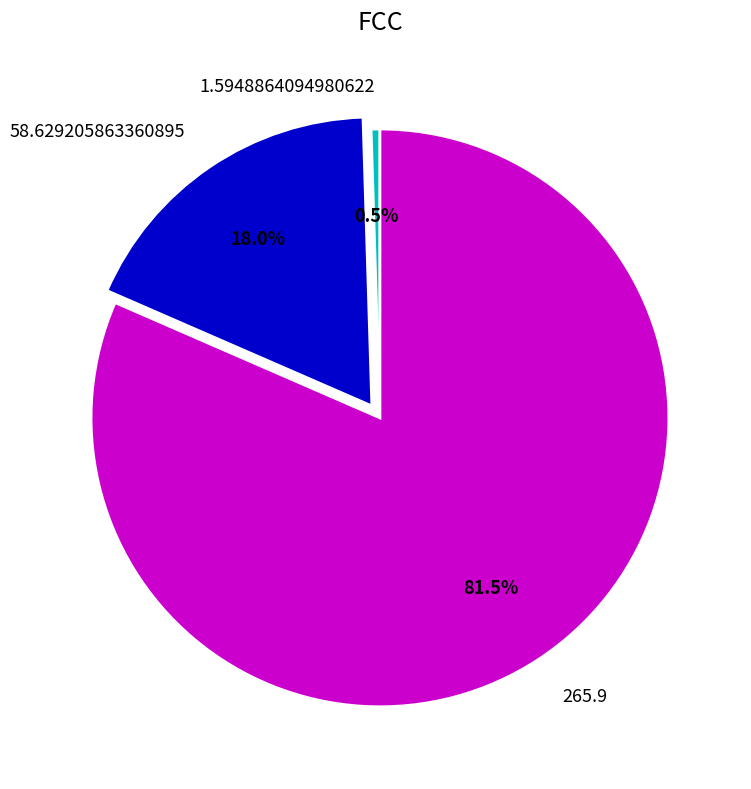

Which slice is the largest?

265.9